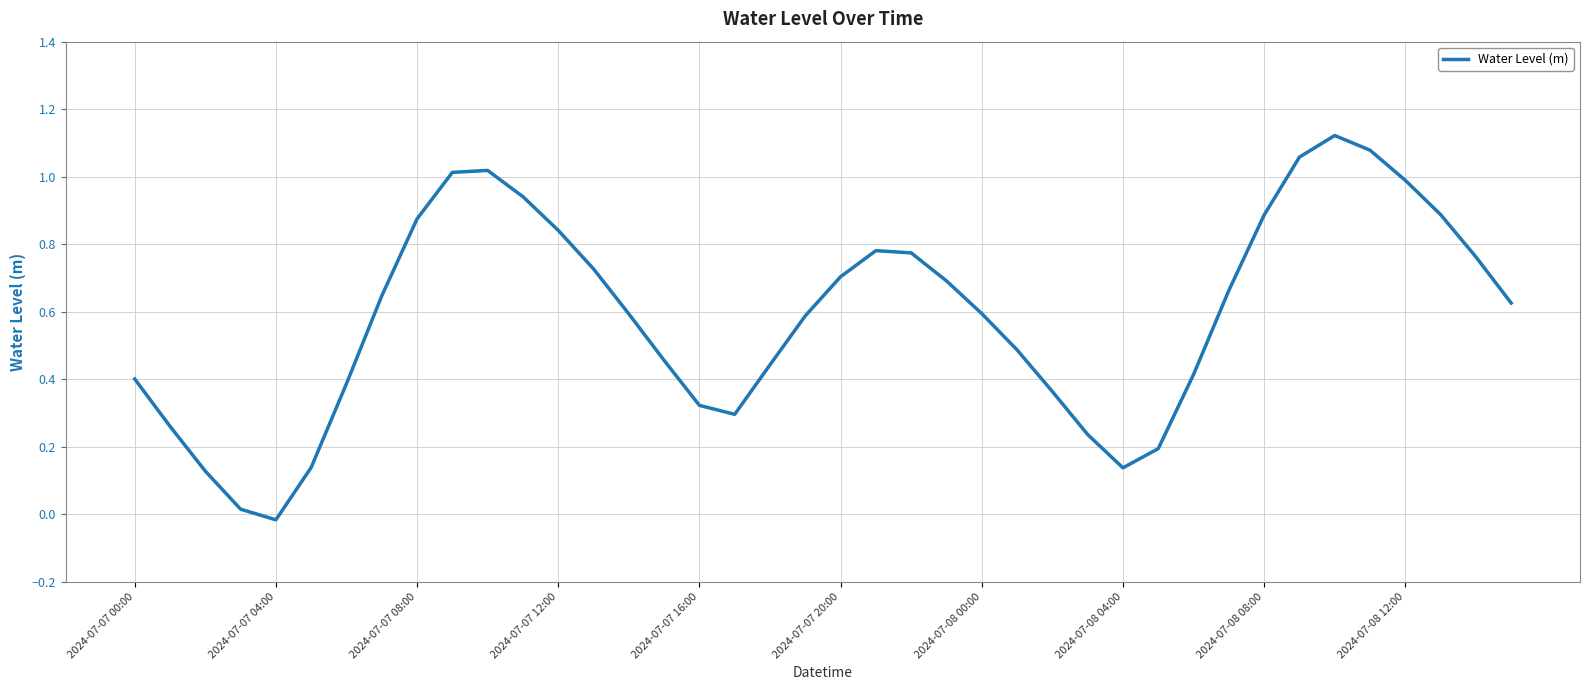

How many lines are shown in the chart?

1